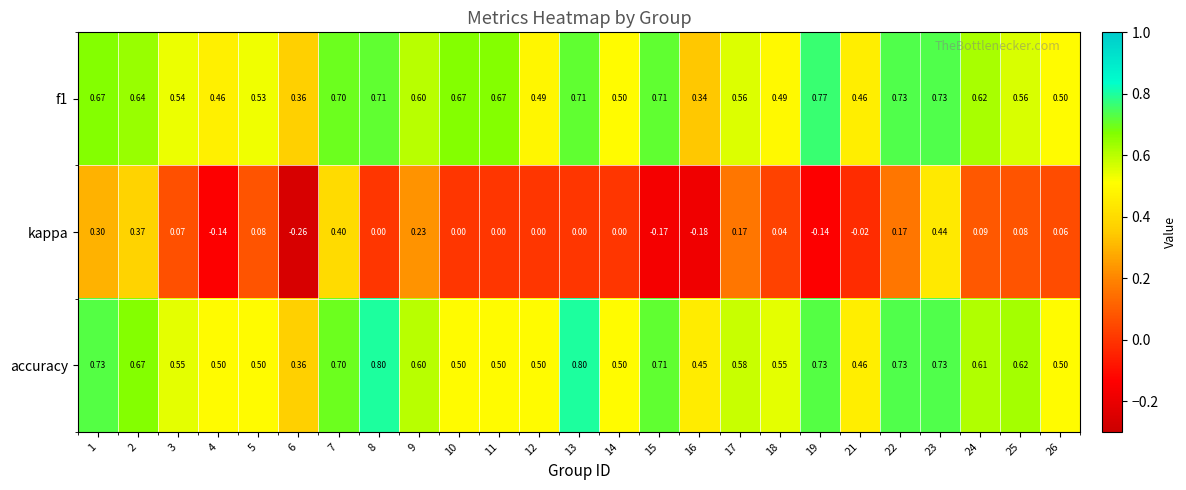

Which series has the largest range (max minus min)?

kappa